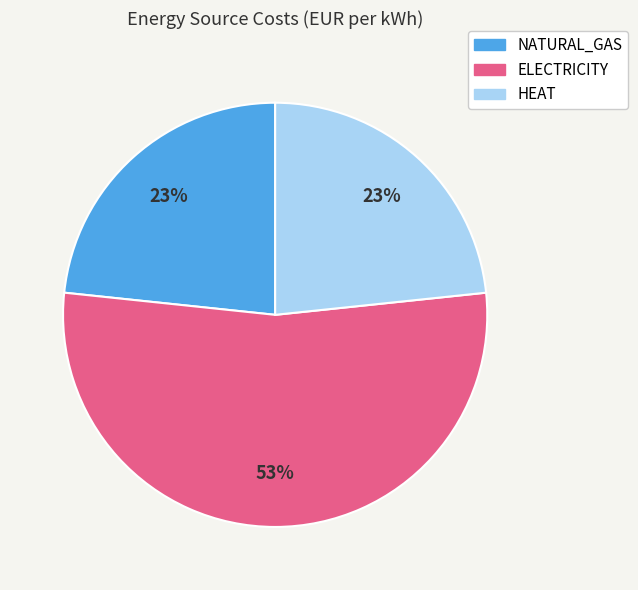

Between ELECTRICITY and NATURAL_GAS, which is larger?

ELECTRICITY